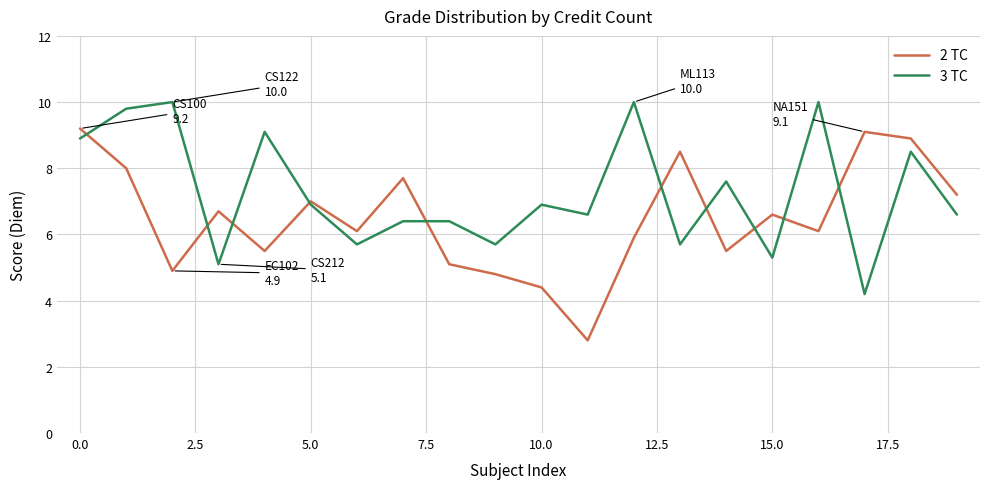

Which series has the largest total across all categories?

3 TC